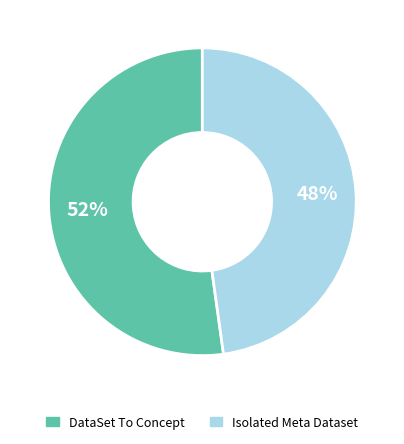

To the nearest percent, what percentage of the pie is DataSet To Concept?

52%